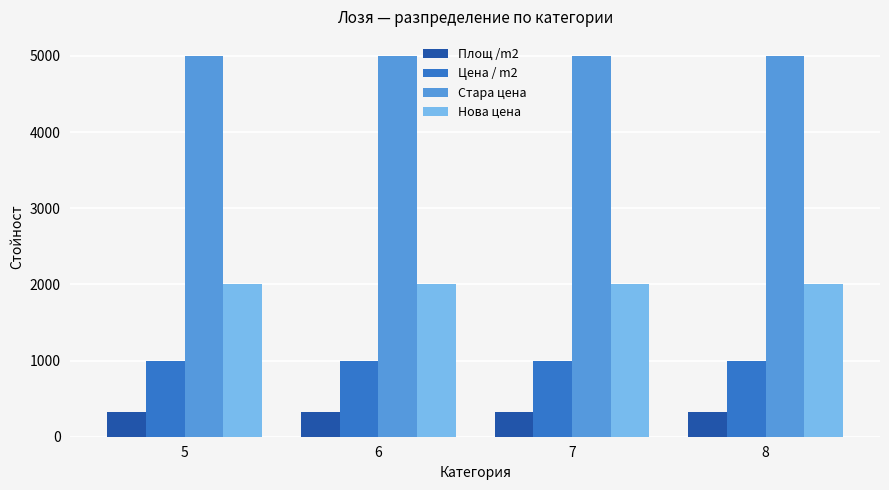

How many bars are there in each group?

4